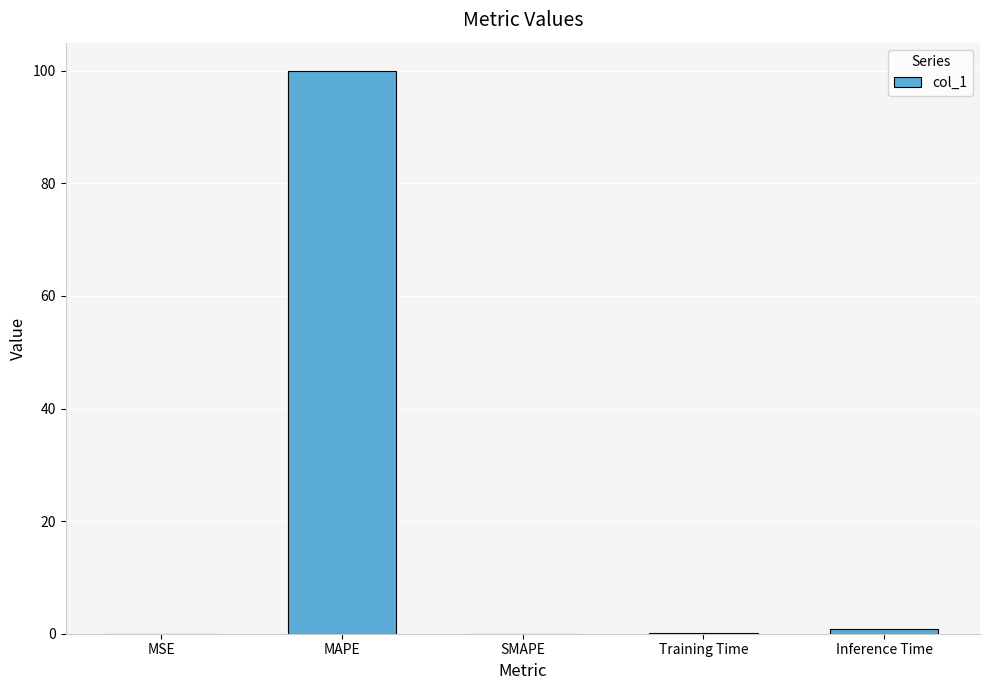

Are the bars grouped side by side (vs. stacked)?

No